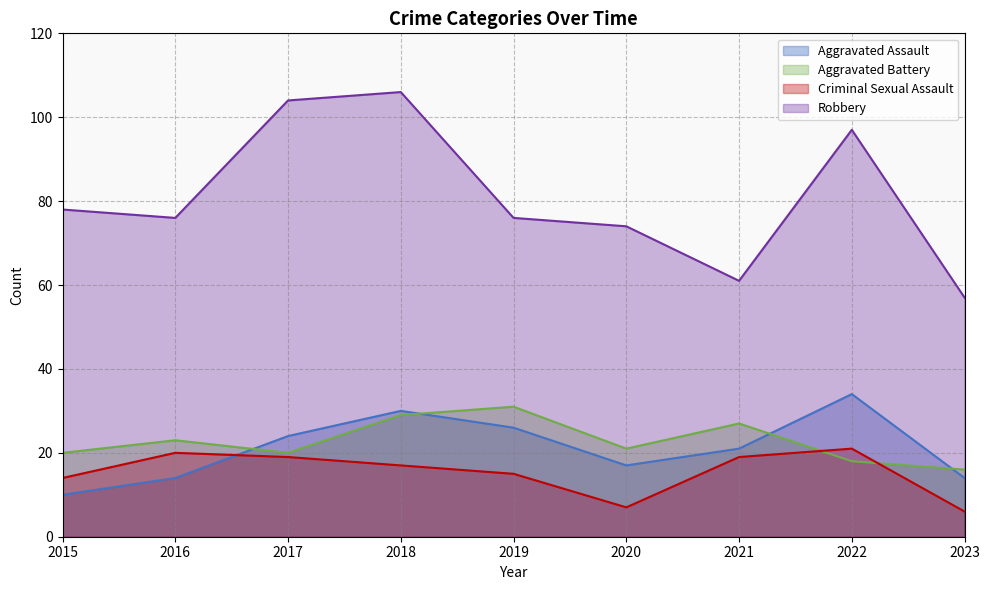

Is the value of Criminal Sexual Assault at 2019 greater than the value of Aggravated Battery at 2018?

No